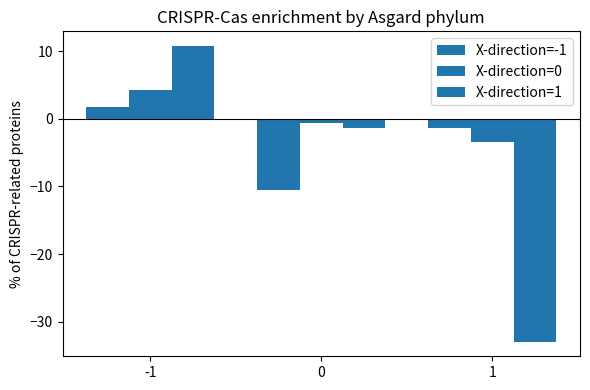

What is the maximum value for X-direction=-1?

1.7